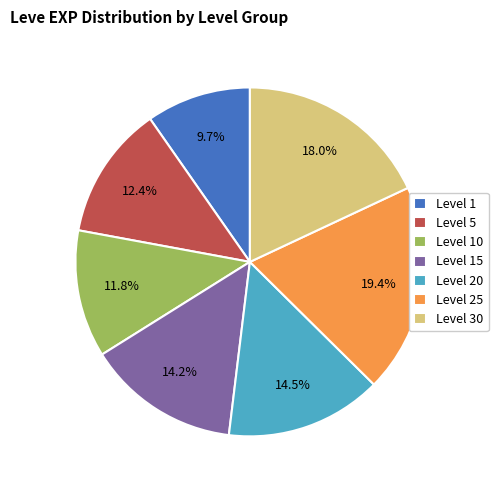

What is the ratio of the value at Level 30 to the value at Level 25?

0.9